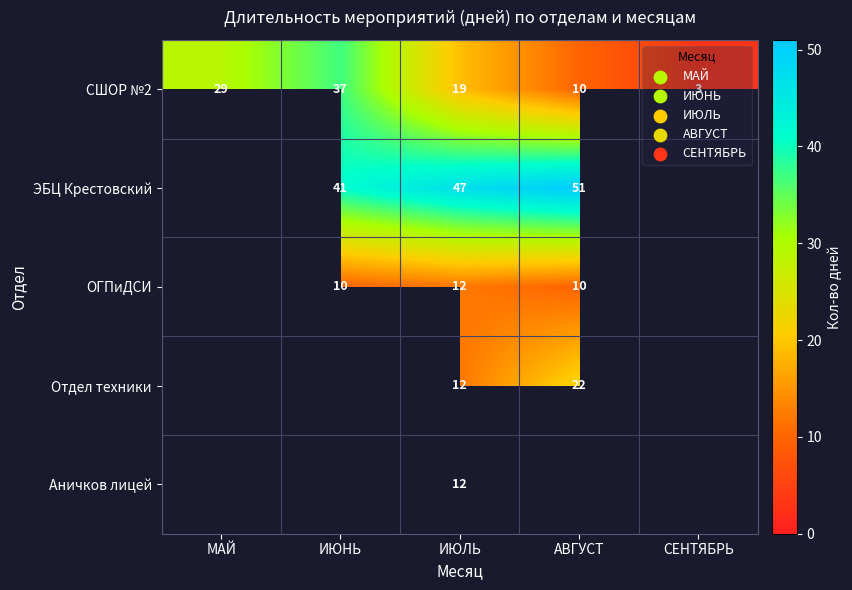

Which label corresponds to the largest value in the chart?

АВГУСТ